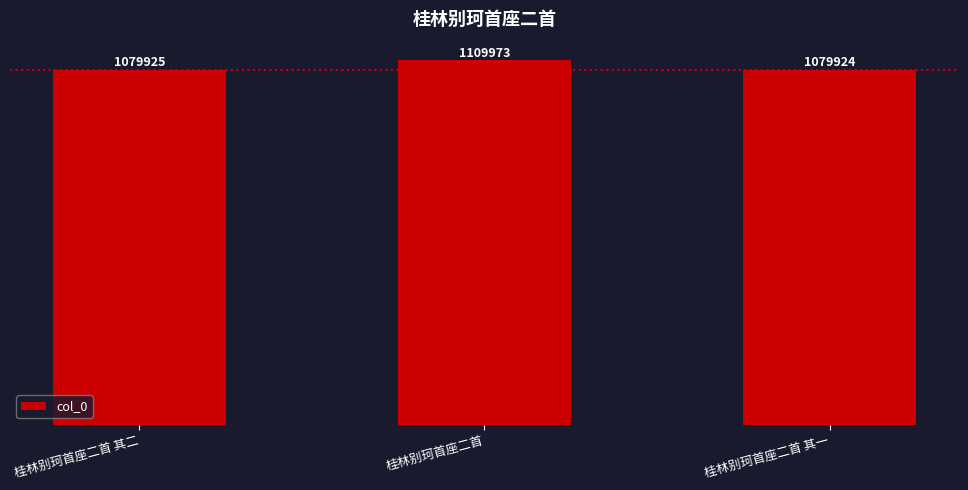

What is the value of the 2nd bar from the left?

1109973